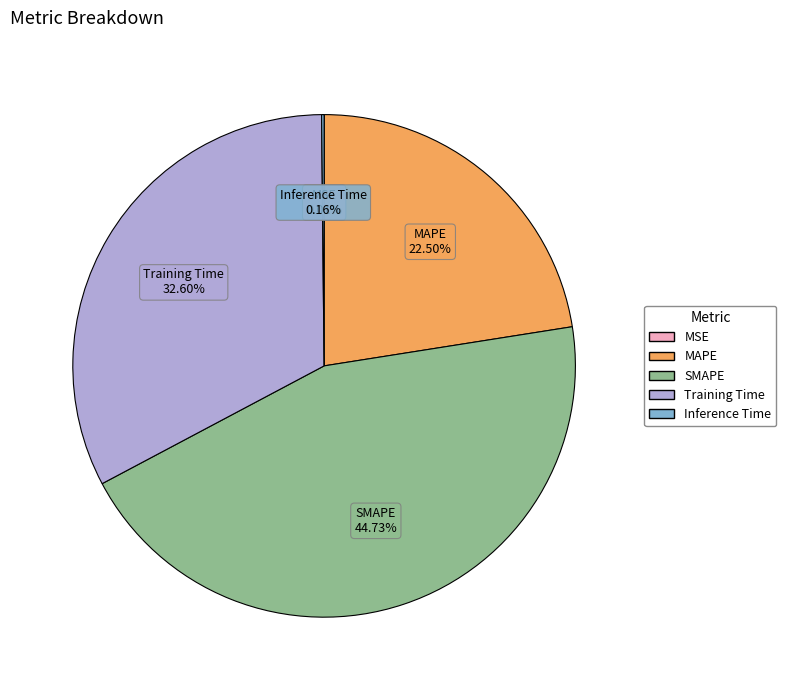

The SMAPE slice represents 51% of the pie. True or false?

False